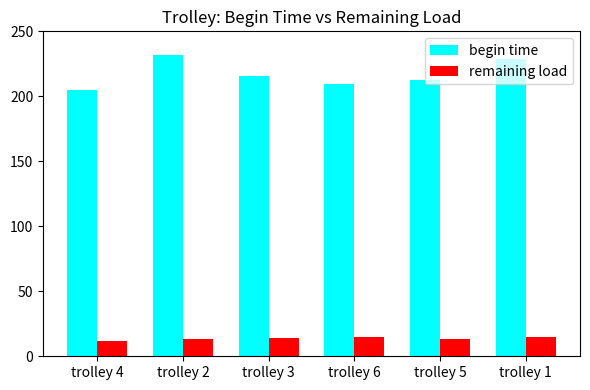

What is the spread (max minus min) of values at trolley 4?

192.5